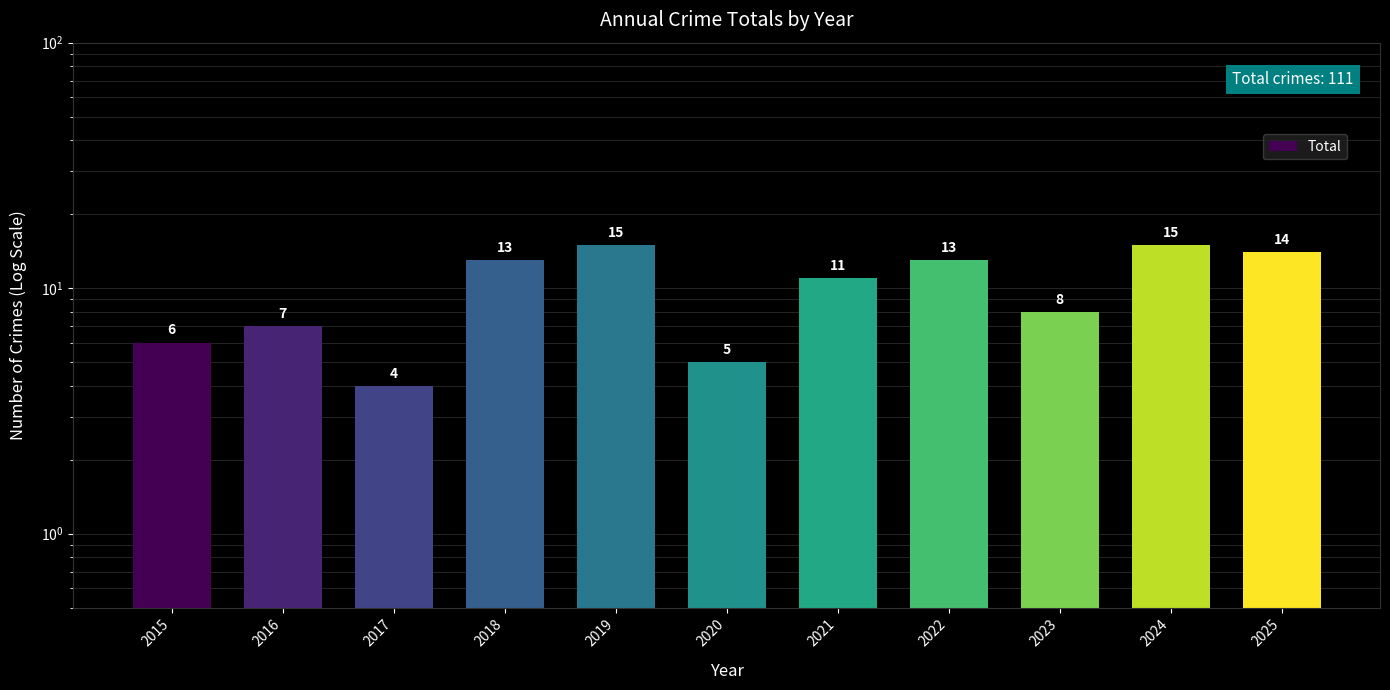

What is the change in value from 2018 to 2025?

+1